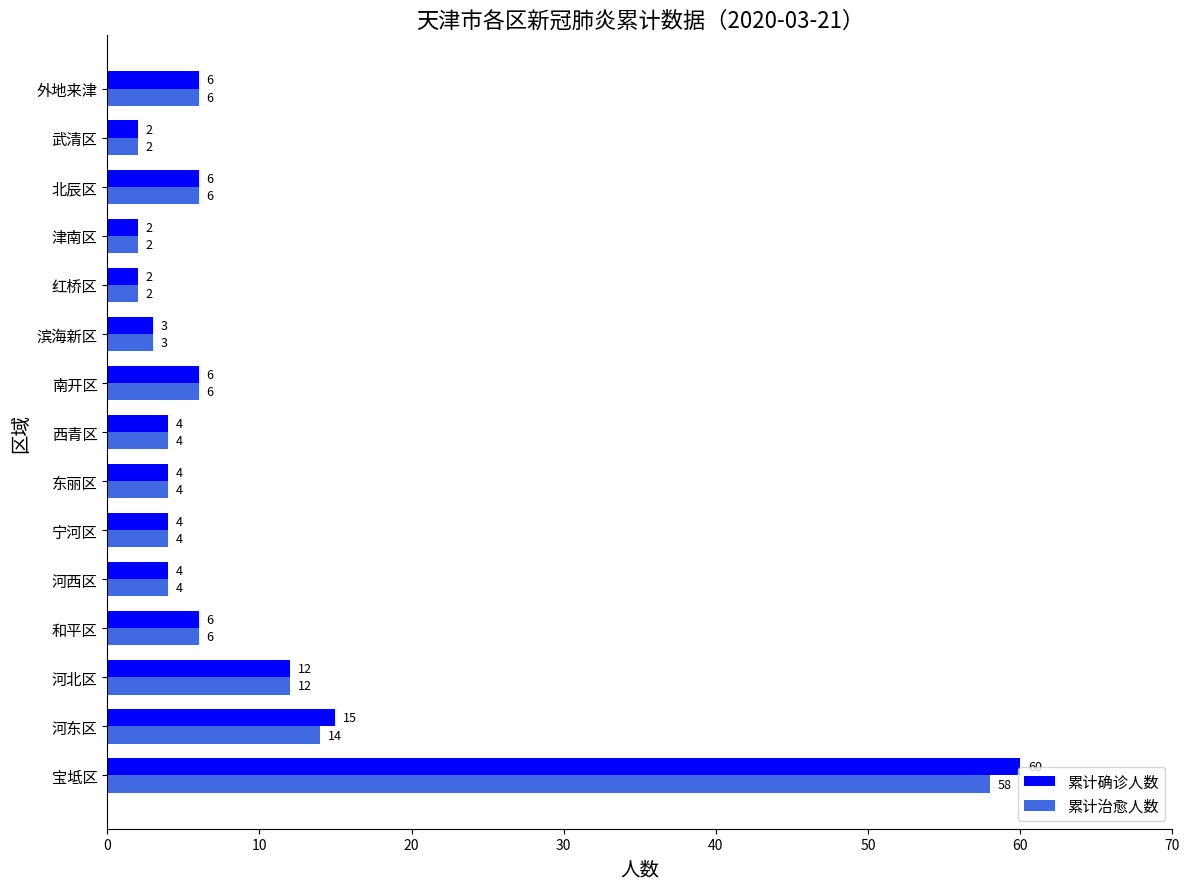

Rank the series by their maximum value, from highest to lowest.

累计确诊人数, 累计治愈人数